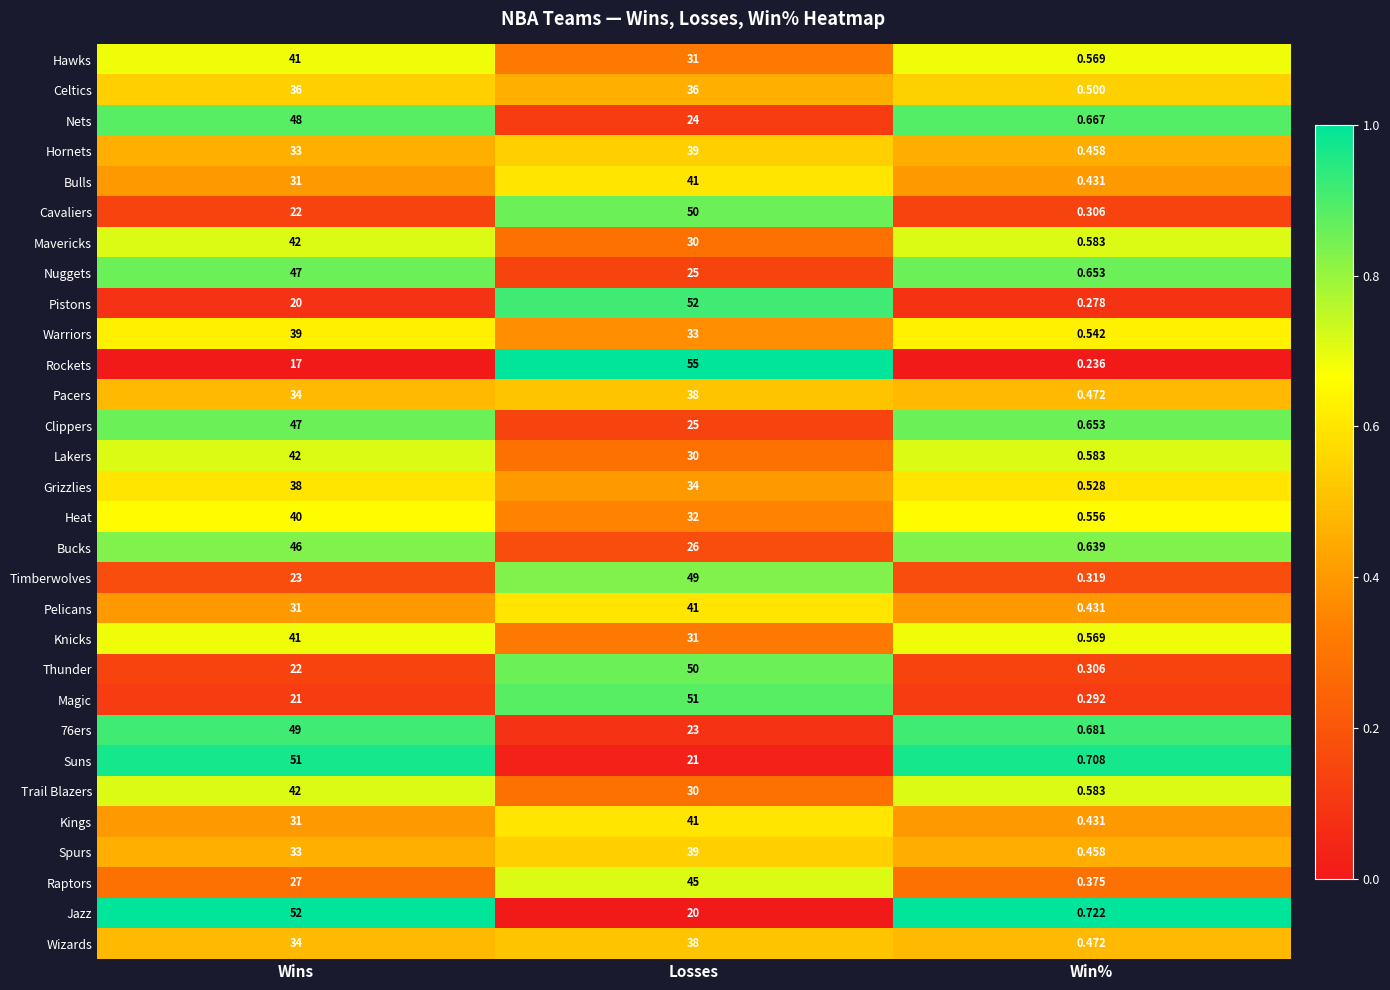

Rank the categories by 76ers value from highest to lowest.

Wins, Losses, Win%